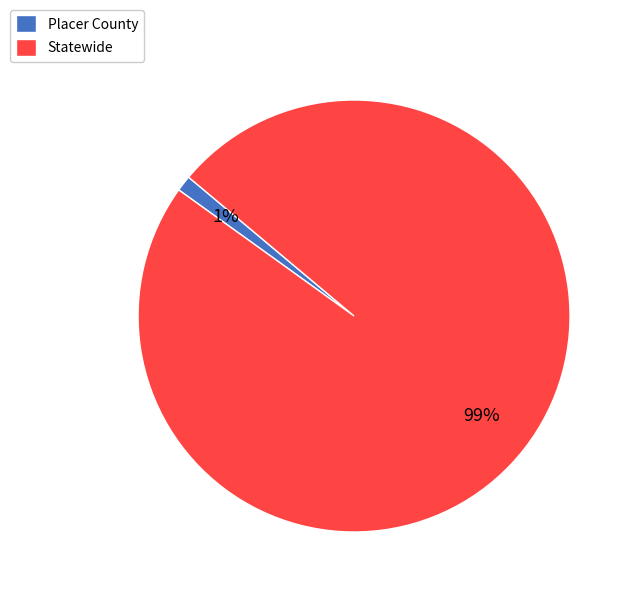

What percentage is the Statewide slice, to the nearest percent?

99%